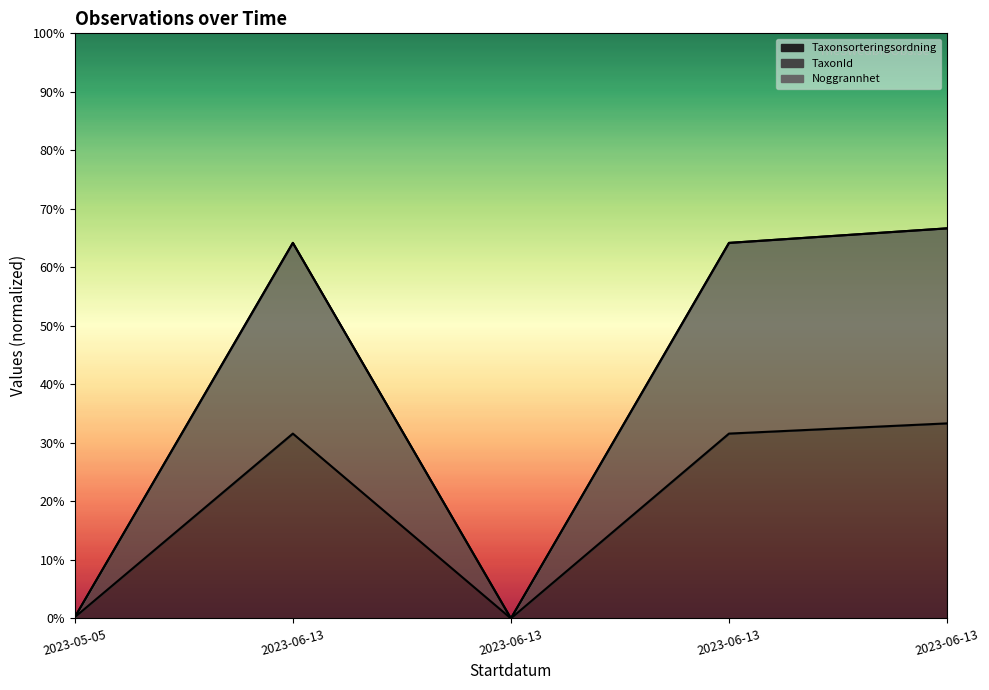

The Id series shows 1.1 at 2023-06-13. True or false?

False